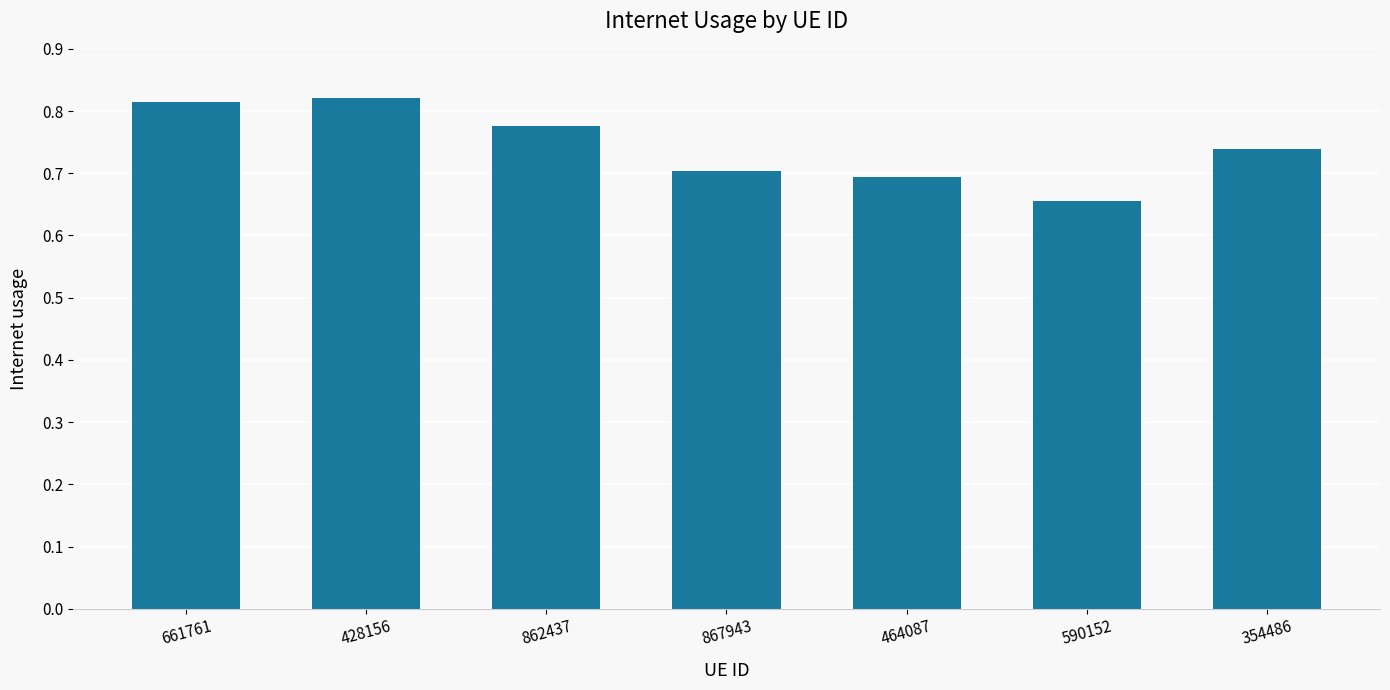

What is the label of the 7th bar from the left?

354486